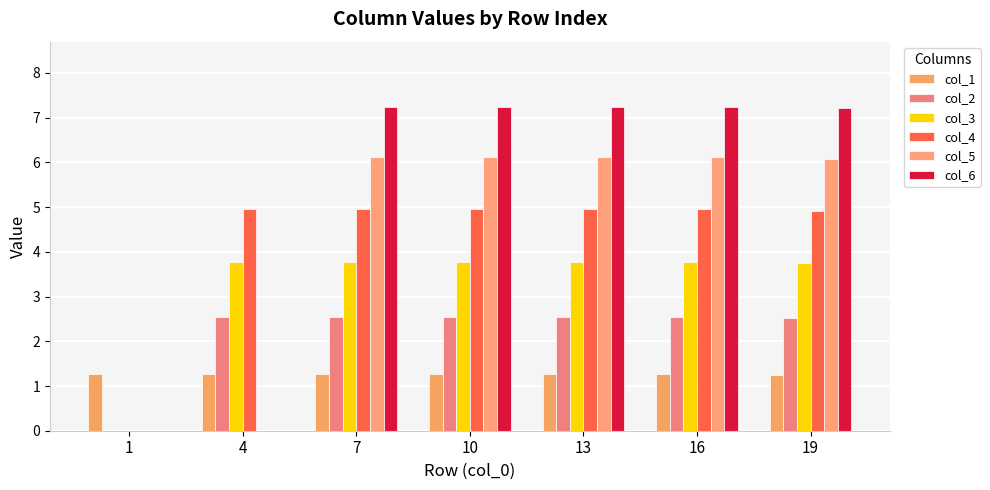

True or false: col_6 has a value of 11.0 at 13.

False